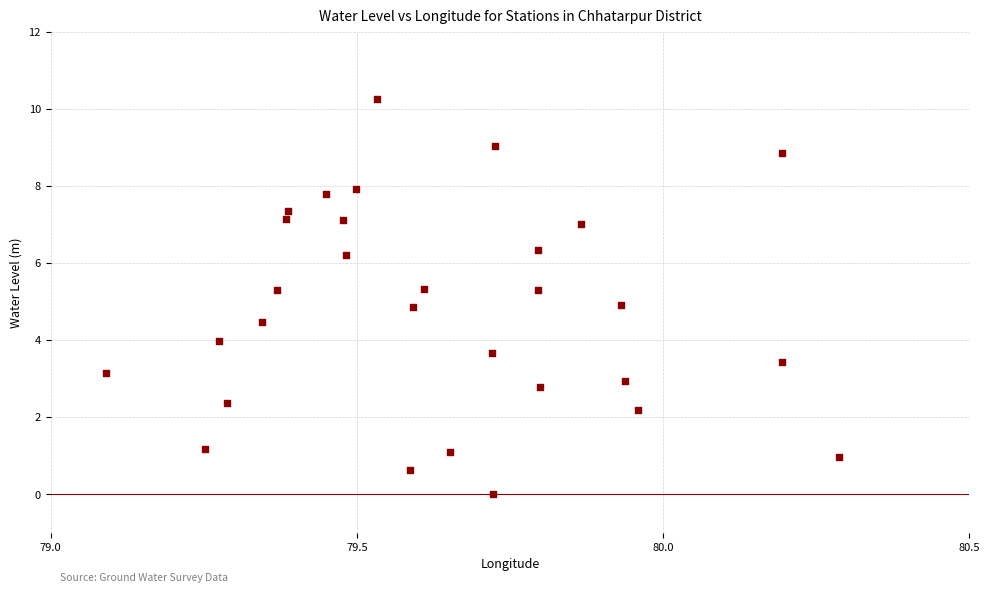

Count the number of points in this scatter plot.

30